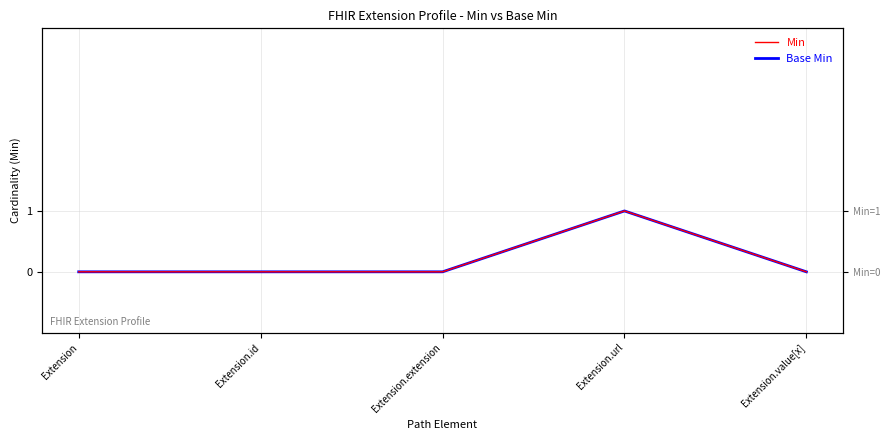

What are all the series names shown in the legend?

Min, Base Min